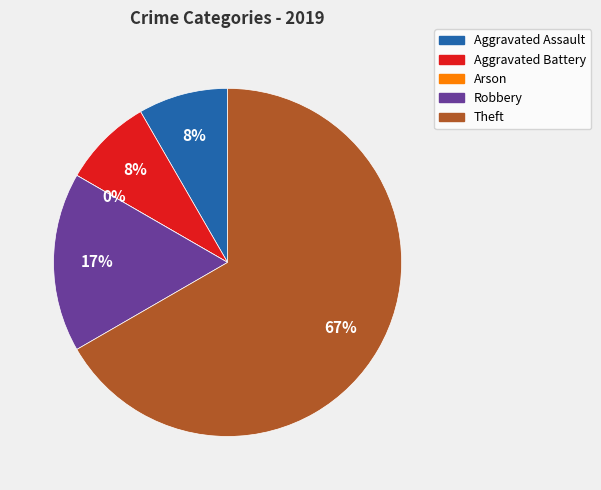

Rank the categories by value from highest to lowest.

Theft, Robbery, Aggravated Assault, Aggravated Battery, Arson